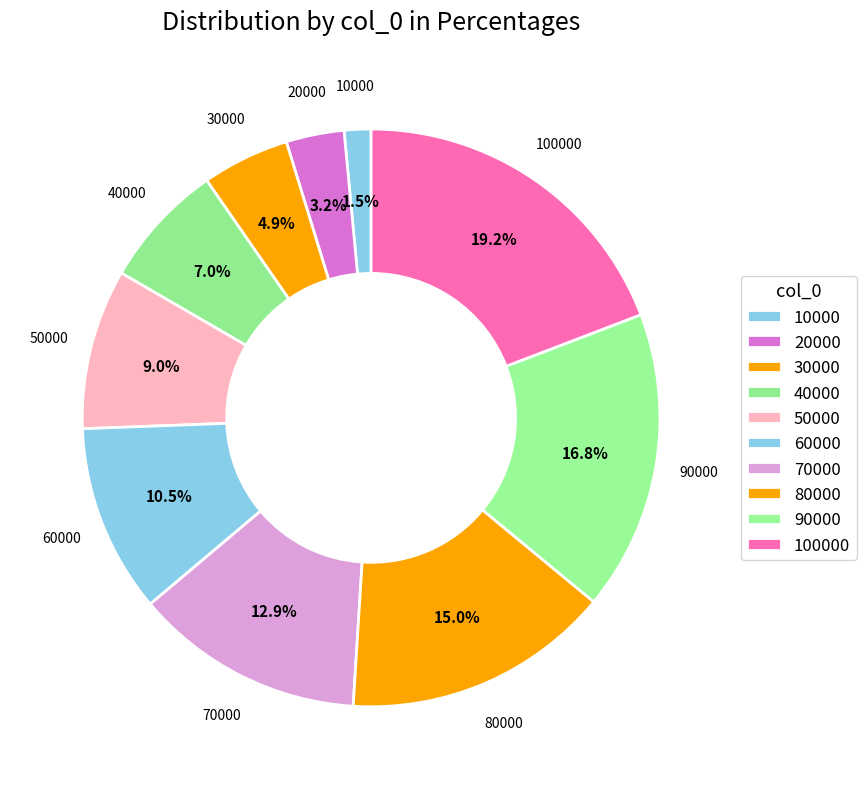

Is it true that 60000 is 11% of the pie?

True